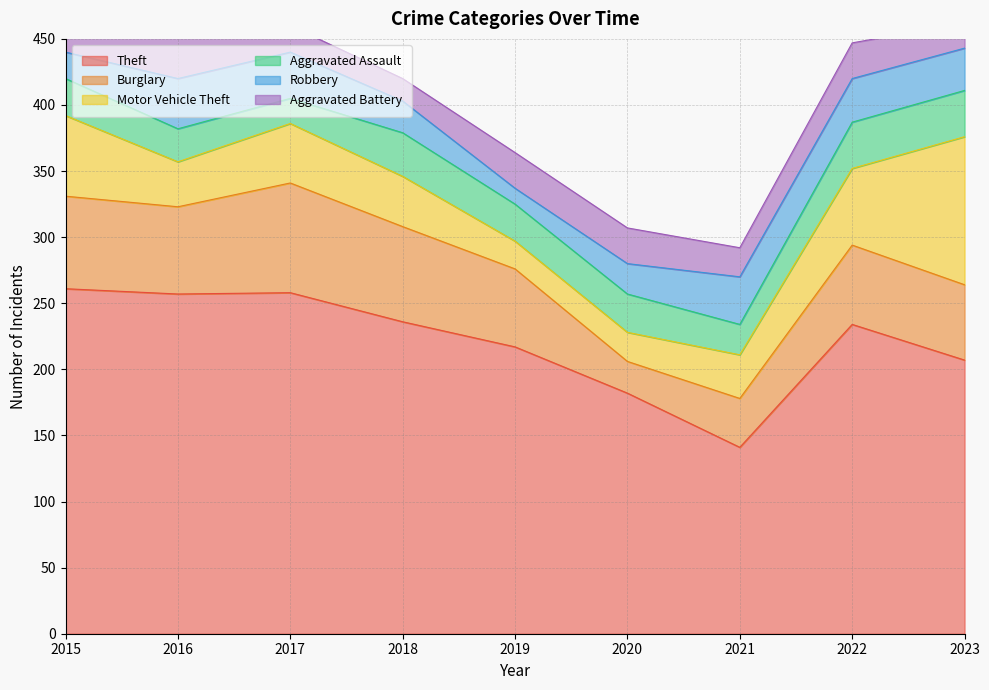

Rank the series at 2022 from highest to lowest value.

Theft, Burglary, Motor Vehicle Theft, Aggravated Assault, Robbery, Aggravated Battery